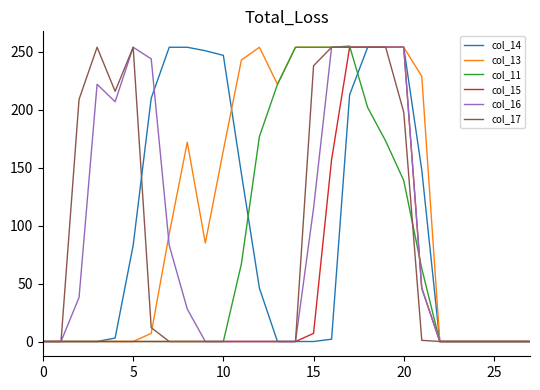

Which series has the largest total across all categories?

col_13